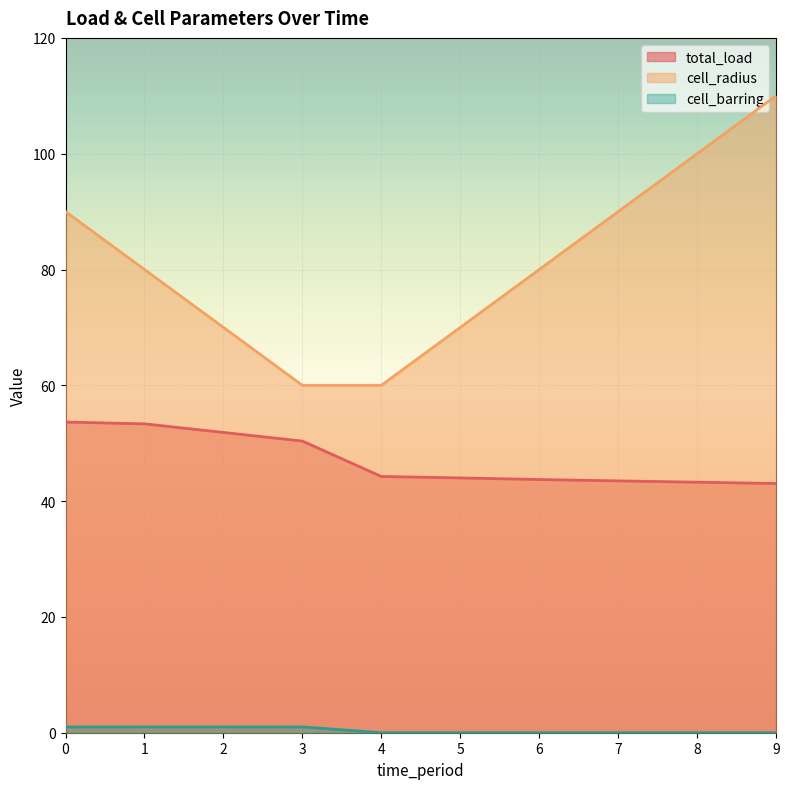

At which category is the sum across all series the highest?

9